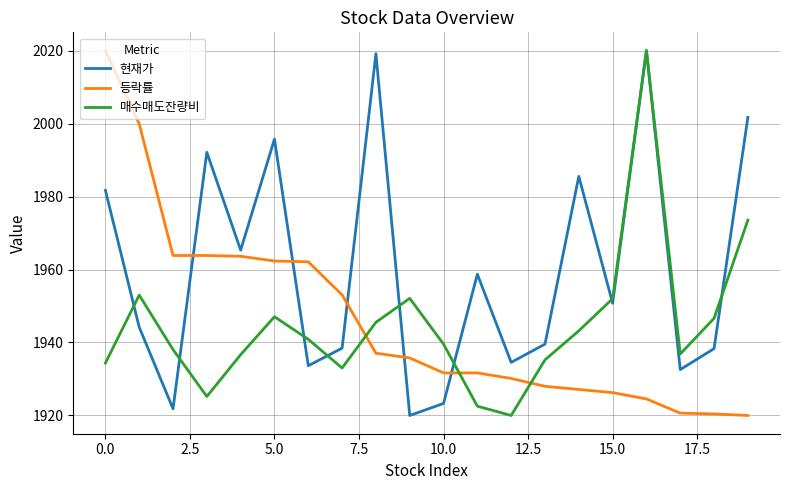

What is the highest value of the 등락률 series?

2020.0